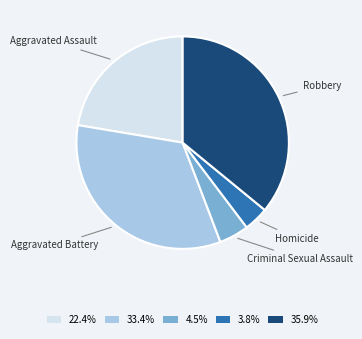

Does any single category account for the majority?

No